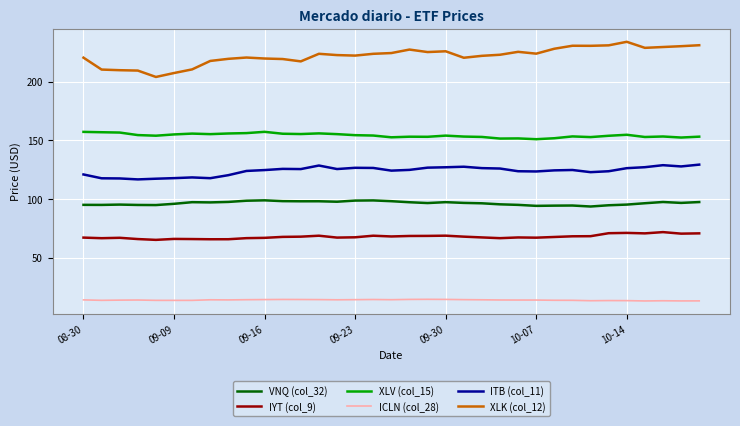

At how many categories does at least one series exceed 164?

35